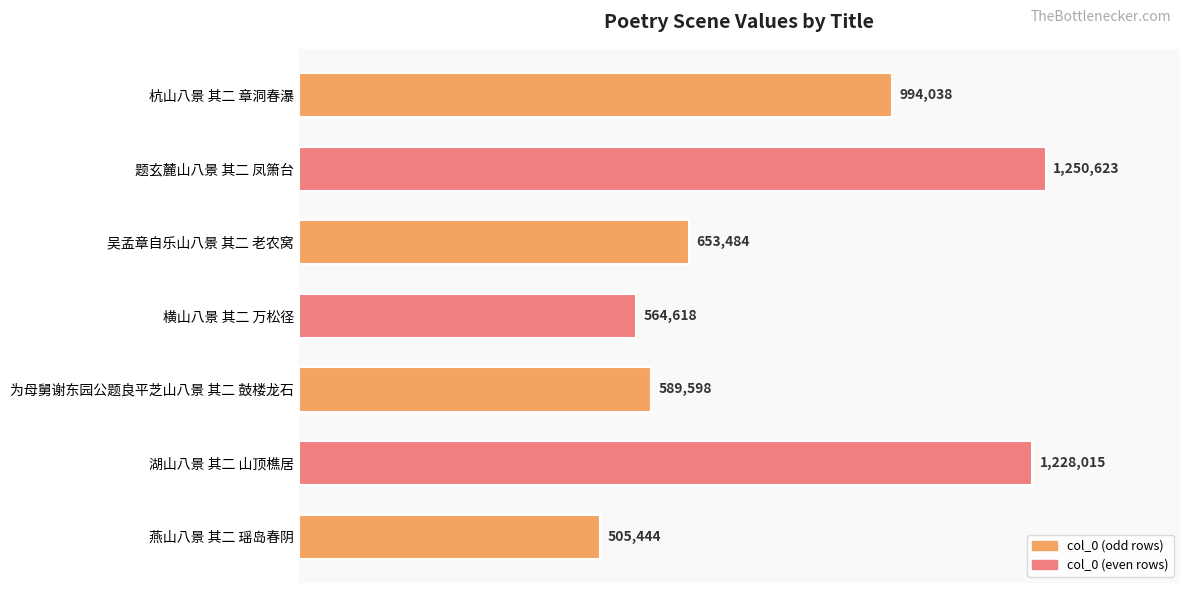

List the labels in order of value, smallest first.

燕山八景 其二 瑶岛春阴, 横山八景 其二 万松径, 为母舅谢东园公题良平芝山八景 其二 鼓楼龙石, 吴孟章自乐山八景 其二 老农窝, 杭山八景 其二 章洞春瀑, 湖山八景 其二 山顶樵居, 题玄麓山八景 其二 凤箫台